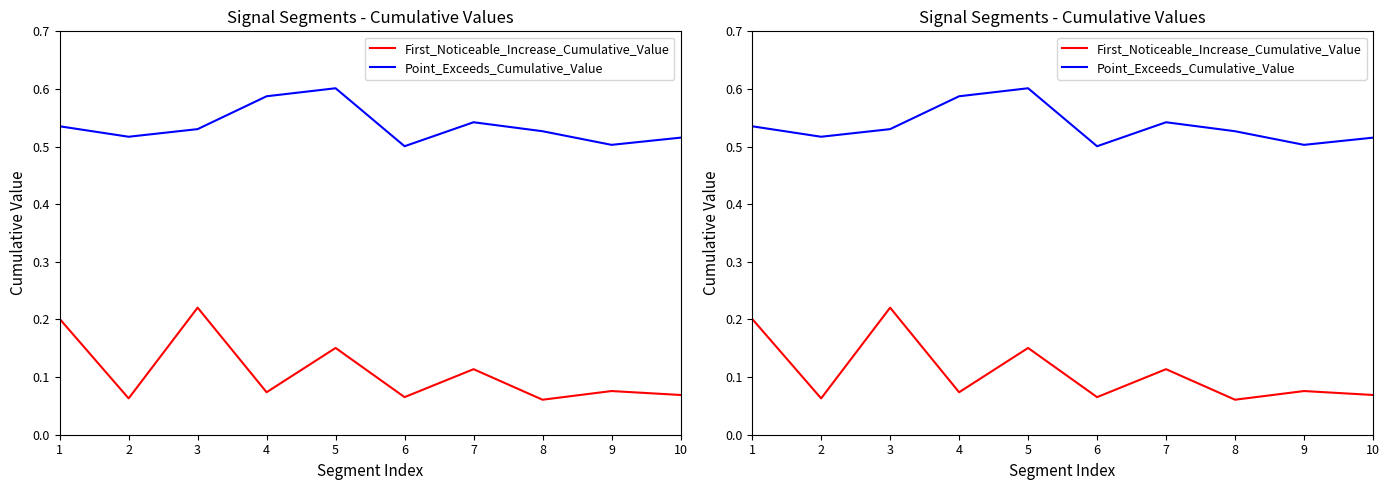

What are all the series names shown in the legend?

First_Noticeable_Increase_Cumulative_Value, Point_Exceeds_Cumulative_Value